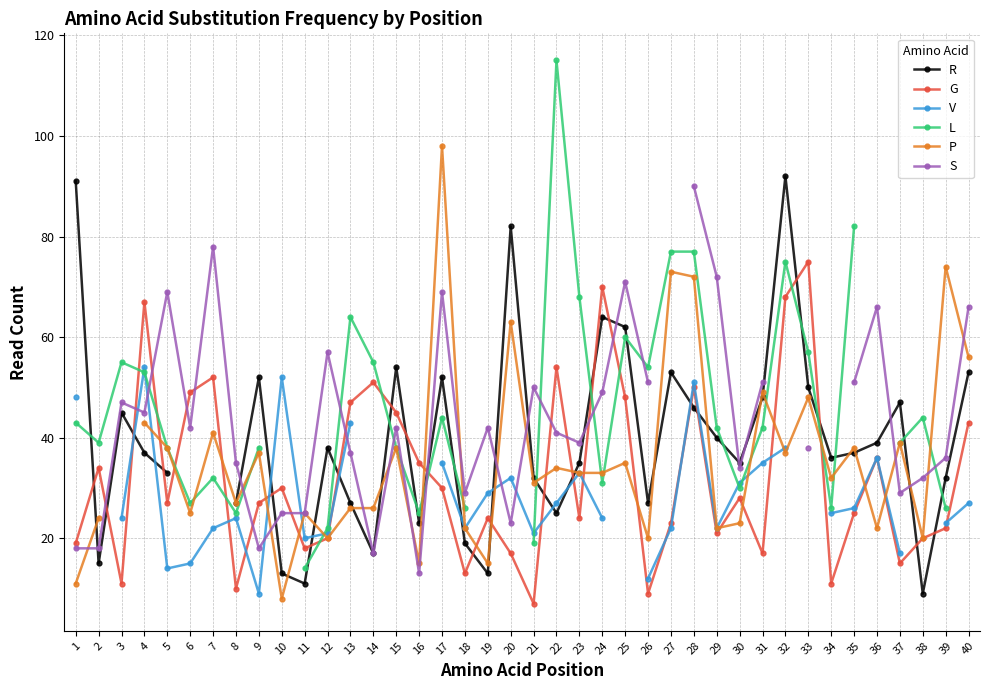

How many categories are shown in the chart?

40